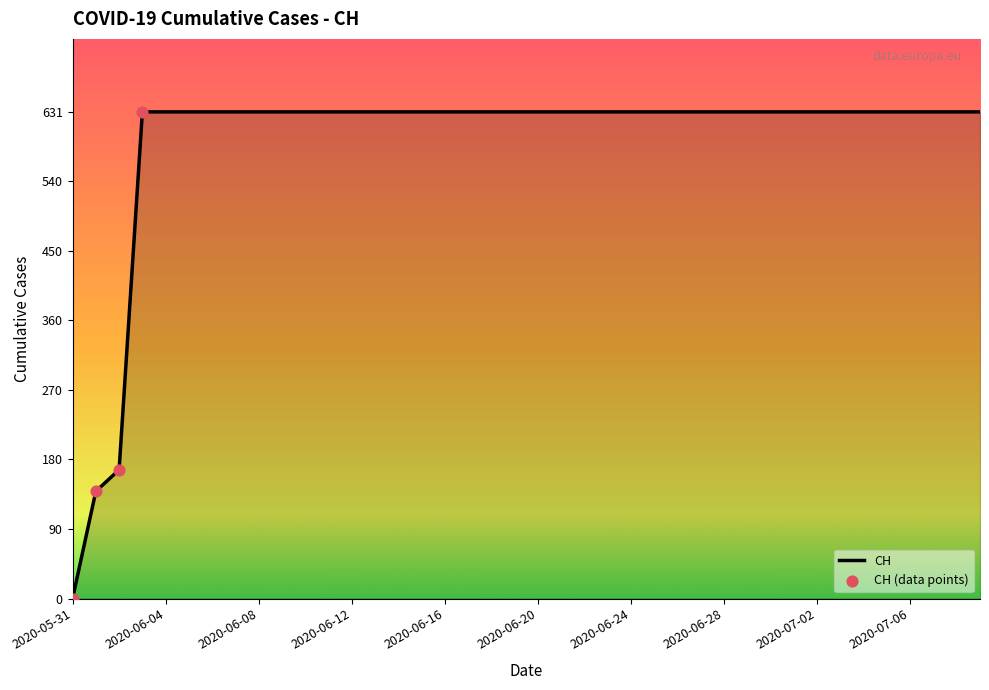

What is the greatest value displayed?

631